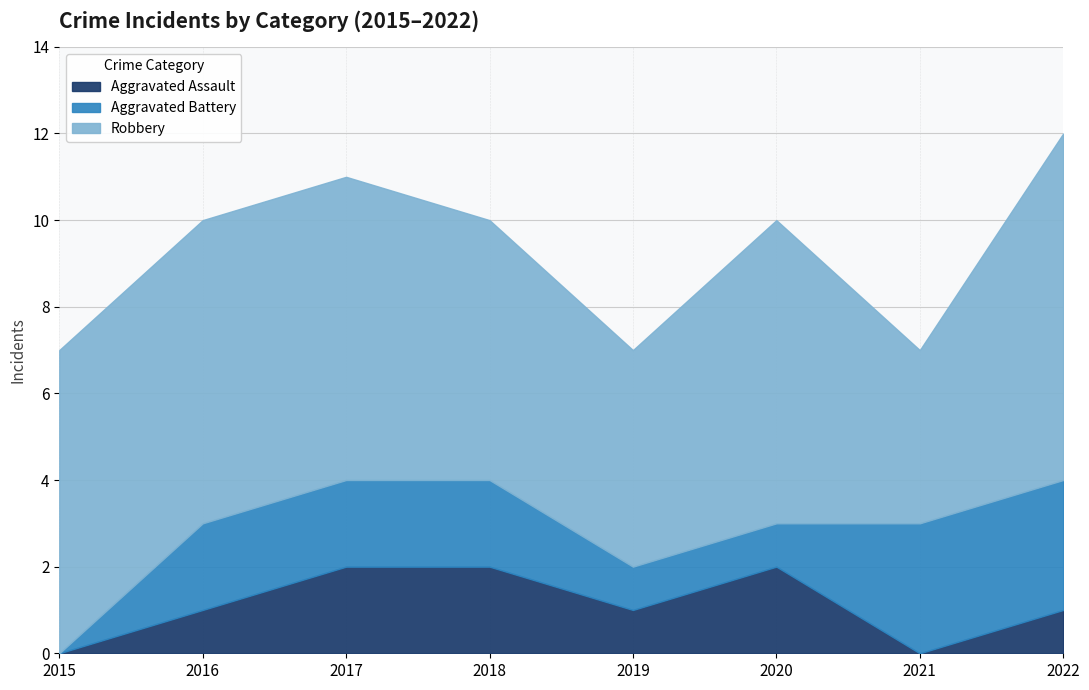

Does the chart have visible grid lines?

Yes